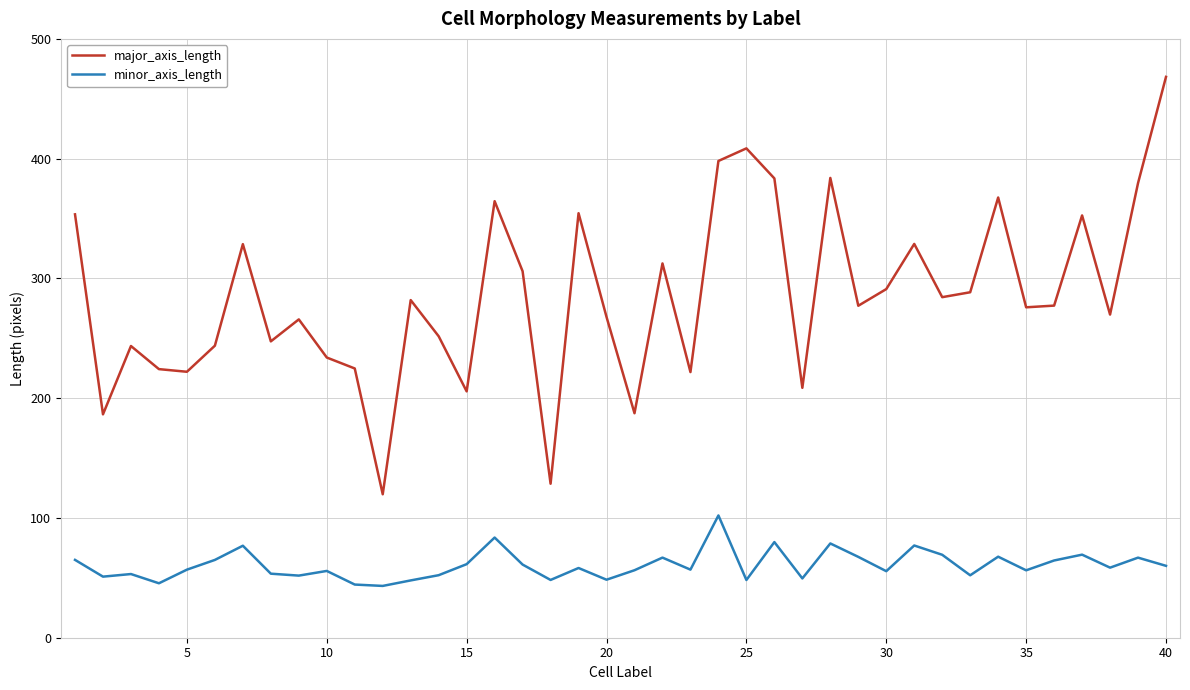

Which series has the largest total across all categories?

major_axis_length